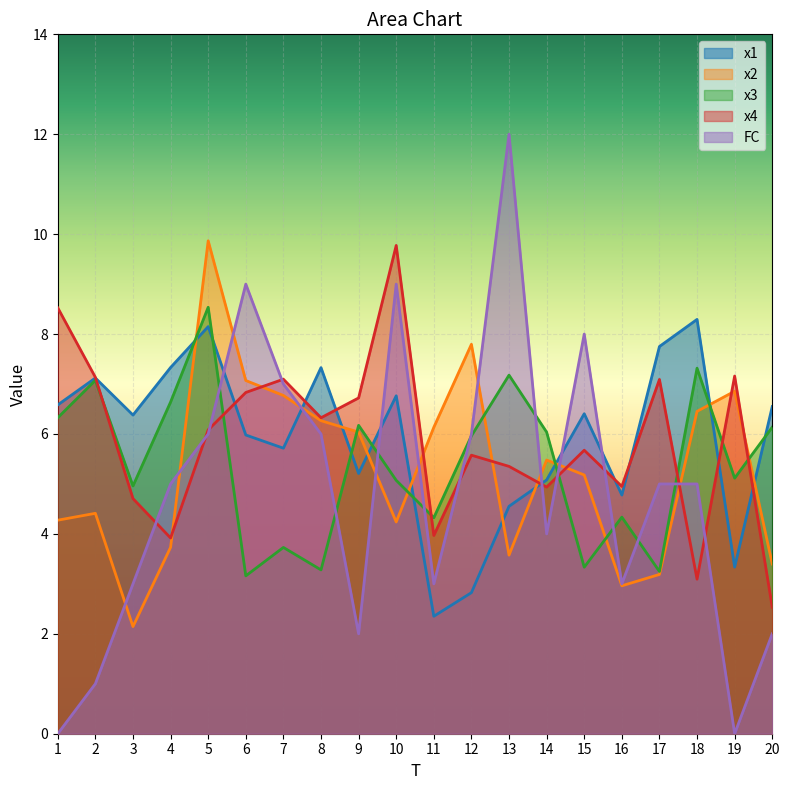

What is the total value across all series at 12?

28.2